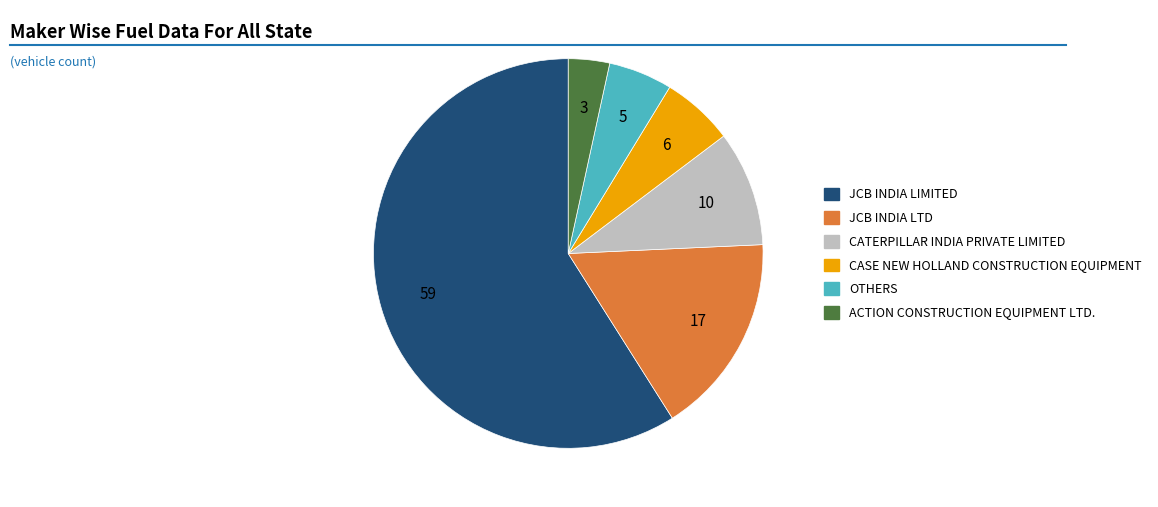

Is the sum of CASE NEW HOLLAND CONSTRUCTION EQUIPMENT and ACTION CONSTRUCTION EQUIPMENT LTD. greater than half?

No